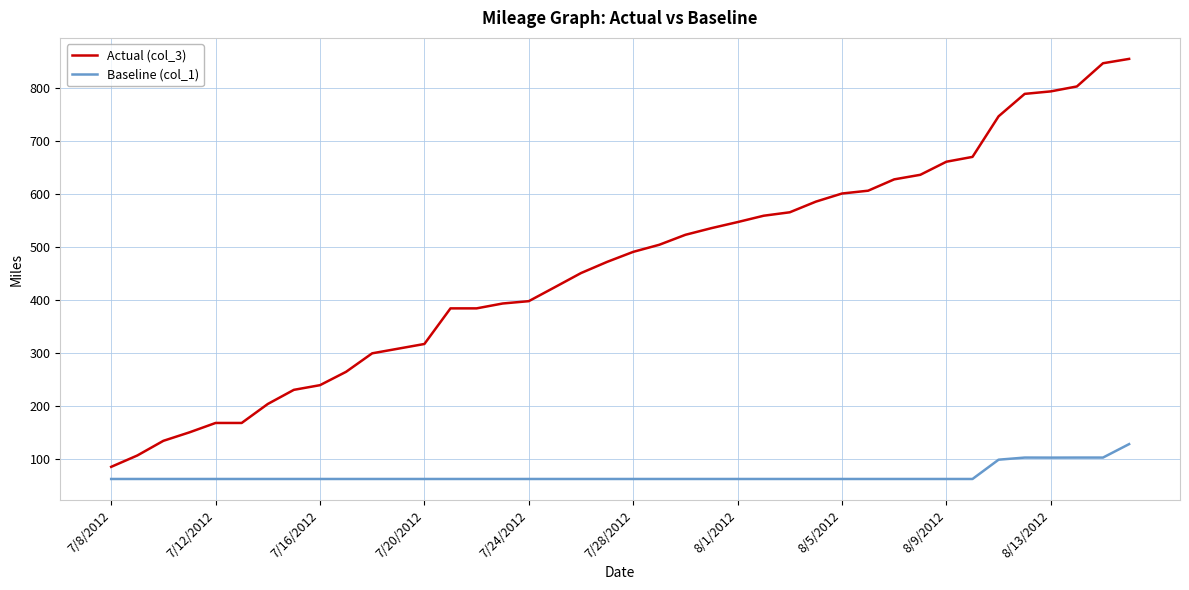

Which series has the widest spread of values?

Actual (col_3)